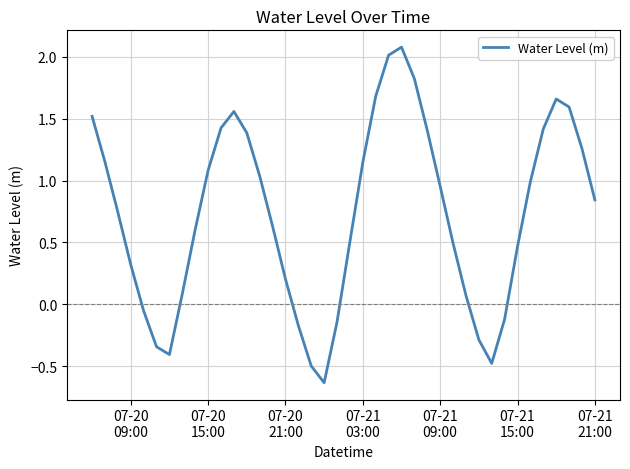

What is the difference between the maximum and minimum values?

2.7